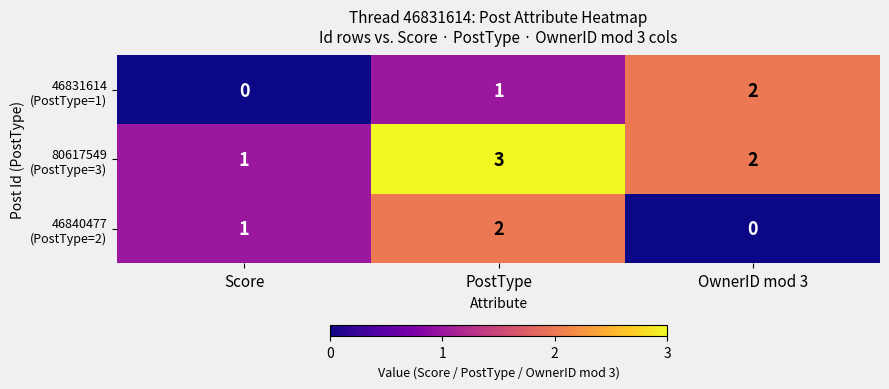

What is the difference between the highest and lowest values at PostType?

2